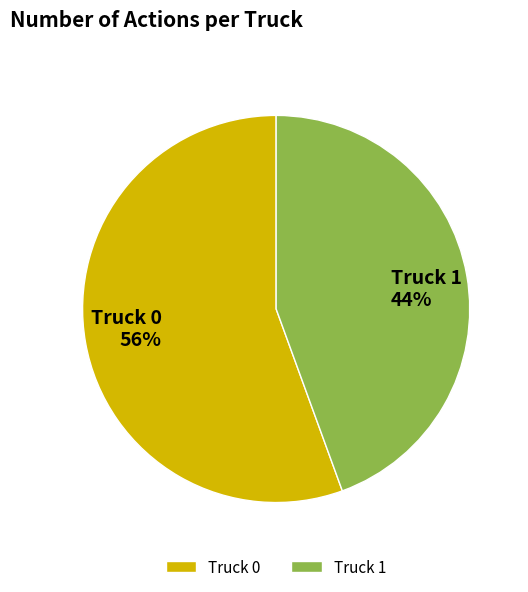

To the nearest percent, what is the average slice percentage?

50%